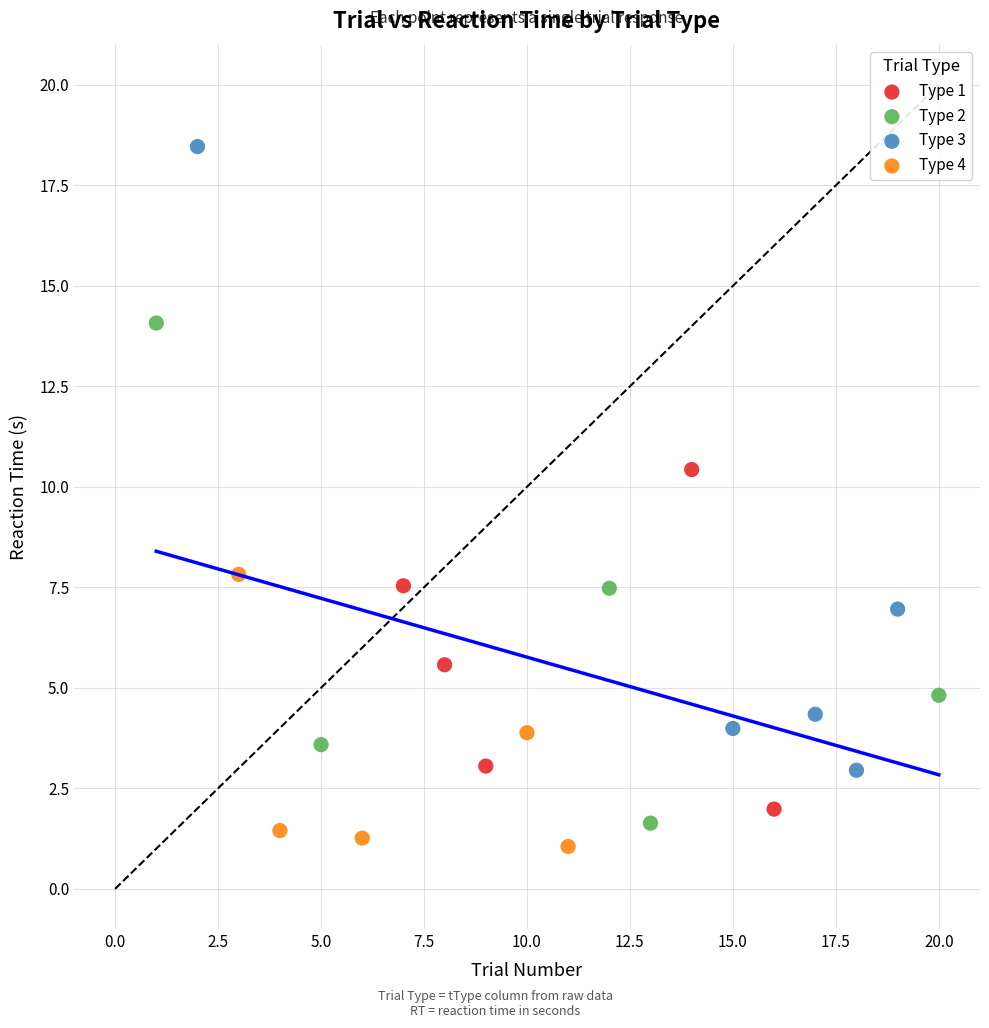

Which series reaches the maximum Y coordinate?

Type 3